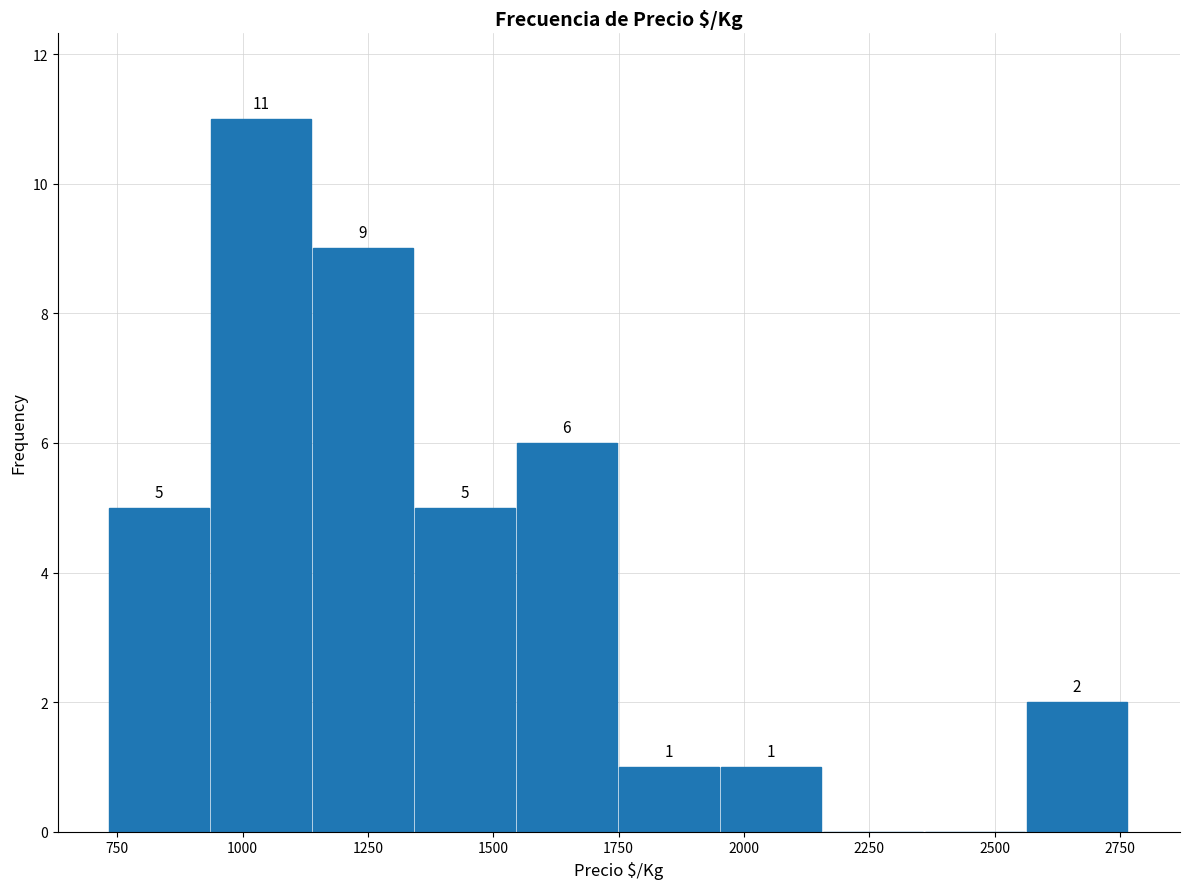

Over which range of the x-axis is the bar tallest?

950 to 1150